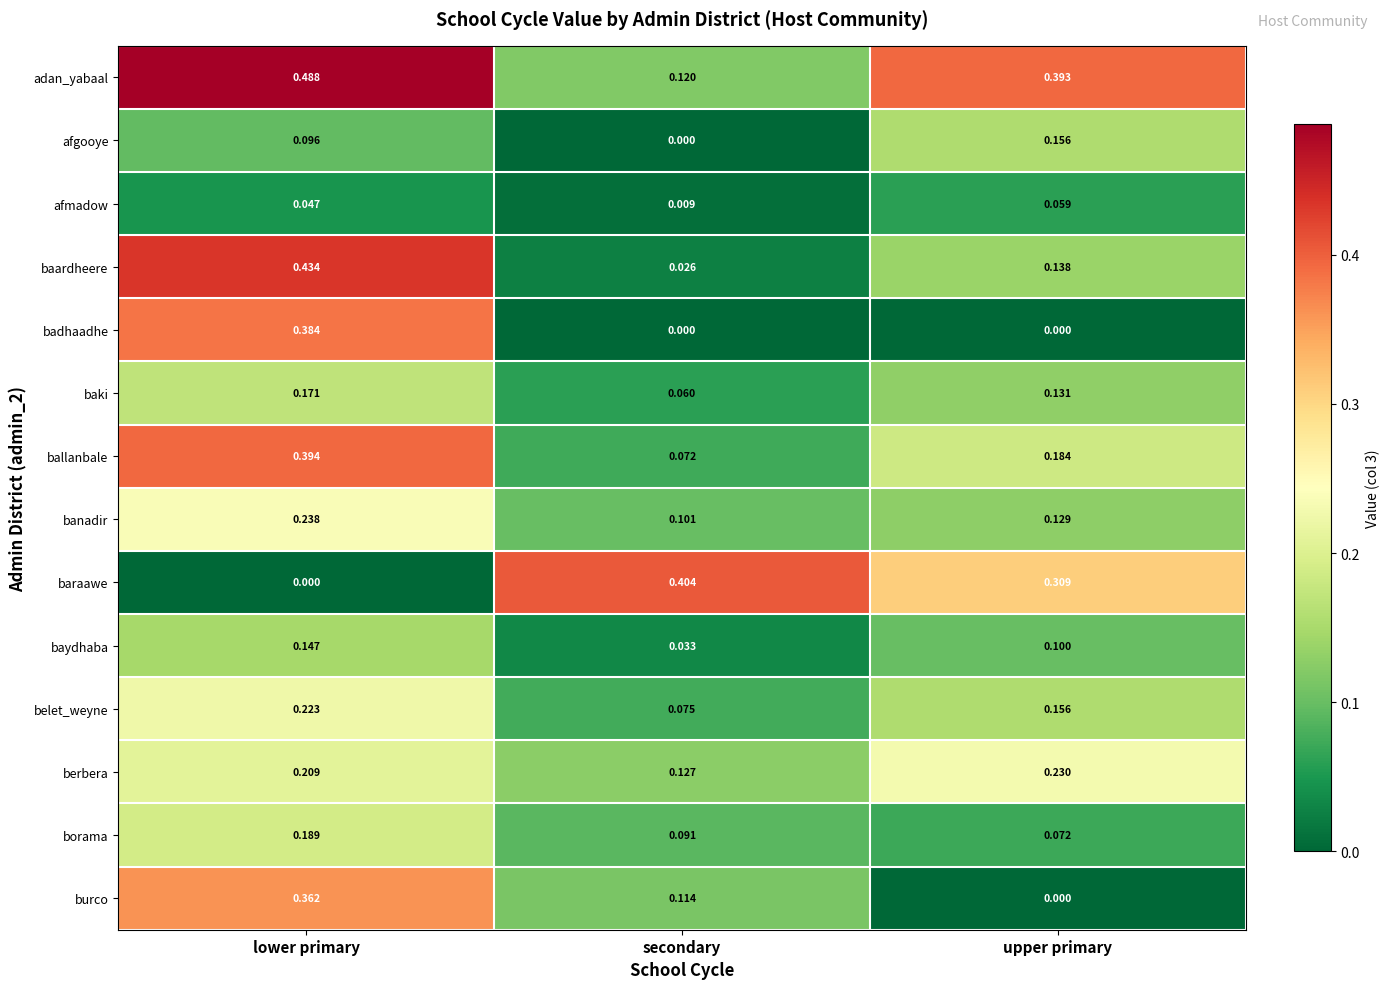

At which label is burco closest to 0?

upper primary